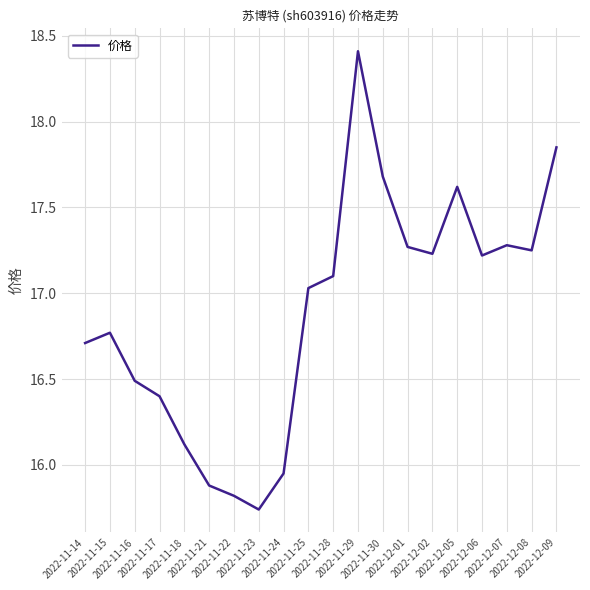

How many lines are shown in the chart?

1